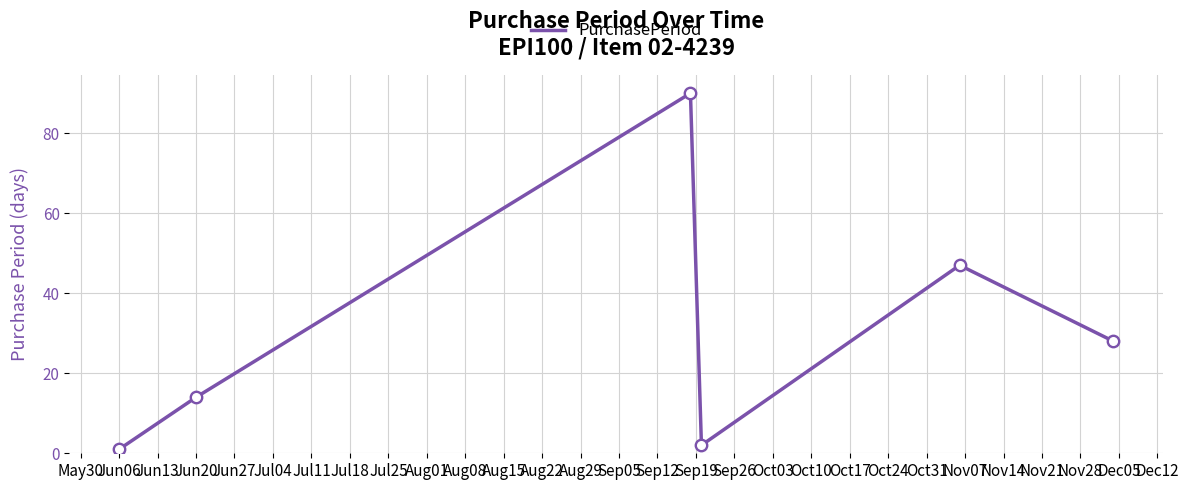

How many interior local valleys (lower than both neighbors) does the data have?

1